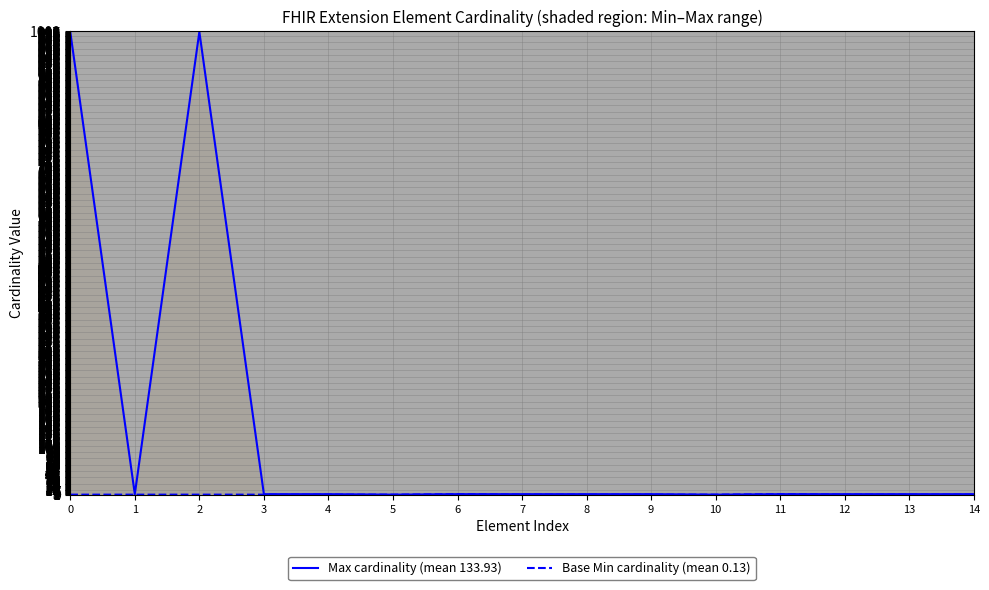

List the series in order of their overall mean, highest first.

Max cardinality (mean 133.93), Base Min cardinality (mean 0.13)